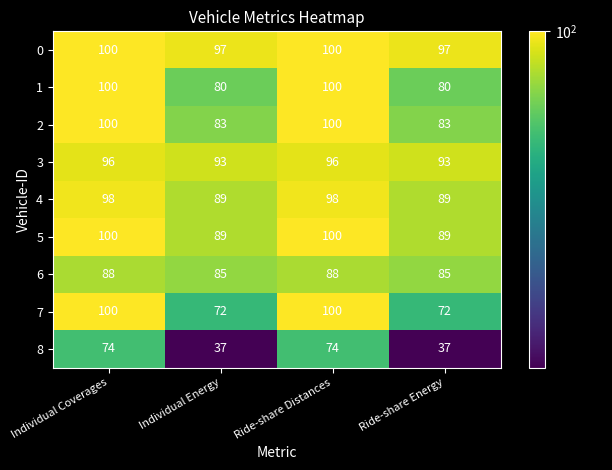

What is the maximum value shown in the chart?

100